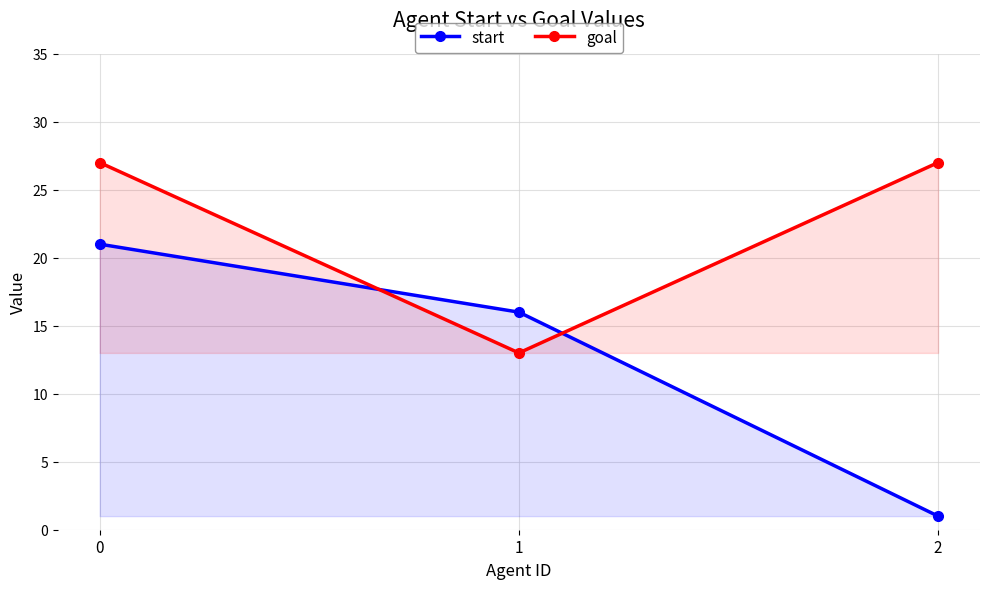

What value does the goal series have at 1, to the nearest 5?

15